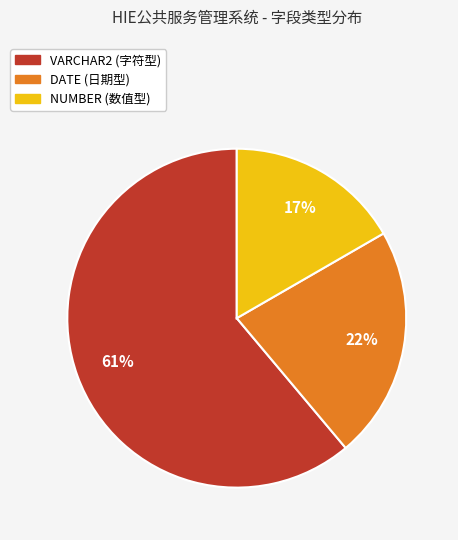

To the nearest percent, what is the average slice percentage?

33%